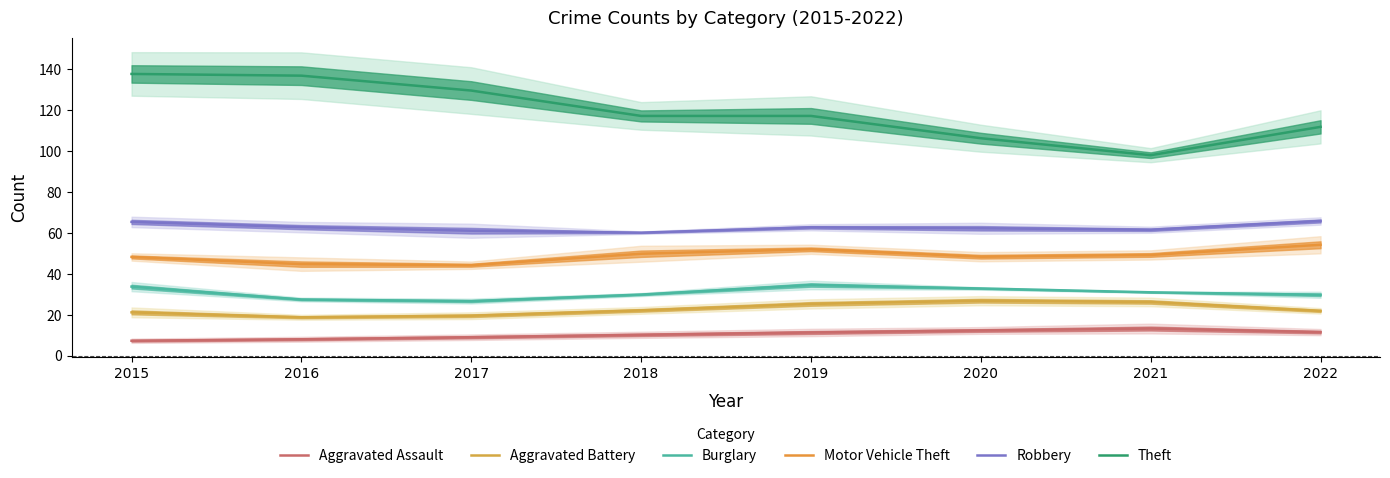

How many categories are shown in the chart?

8